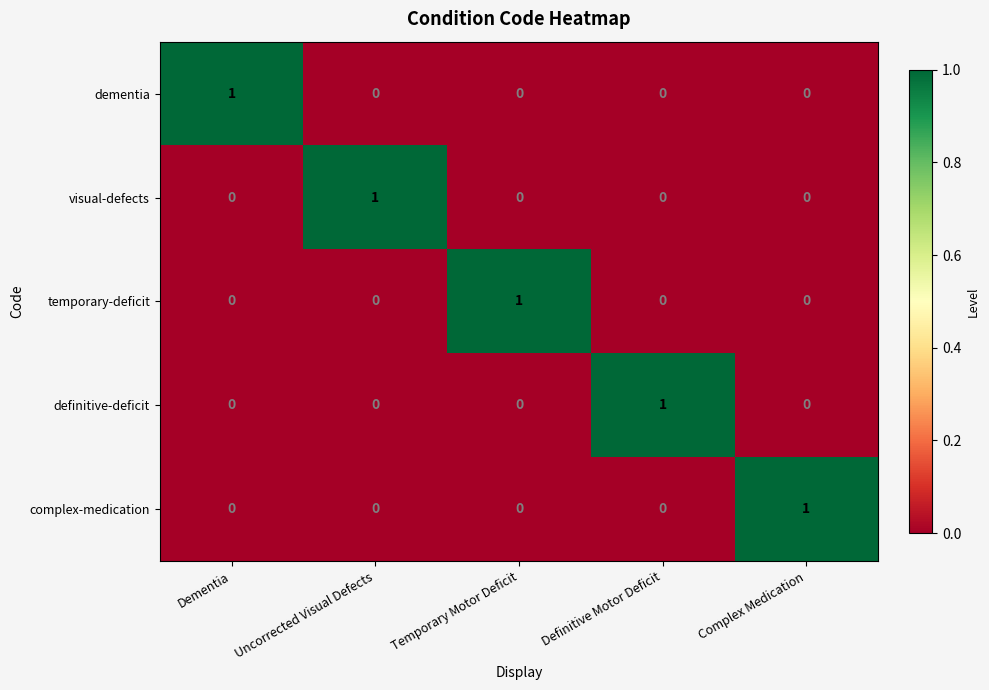

The value of dementia at Definitive Motor Deficit is 0. True or false?

True